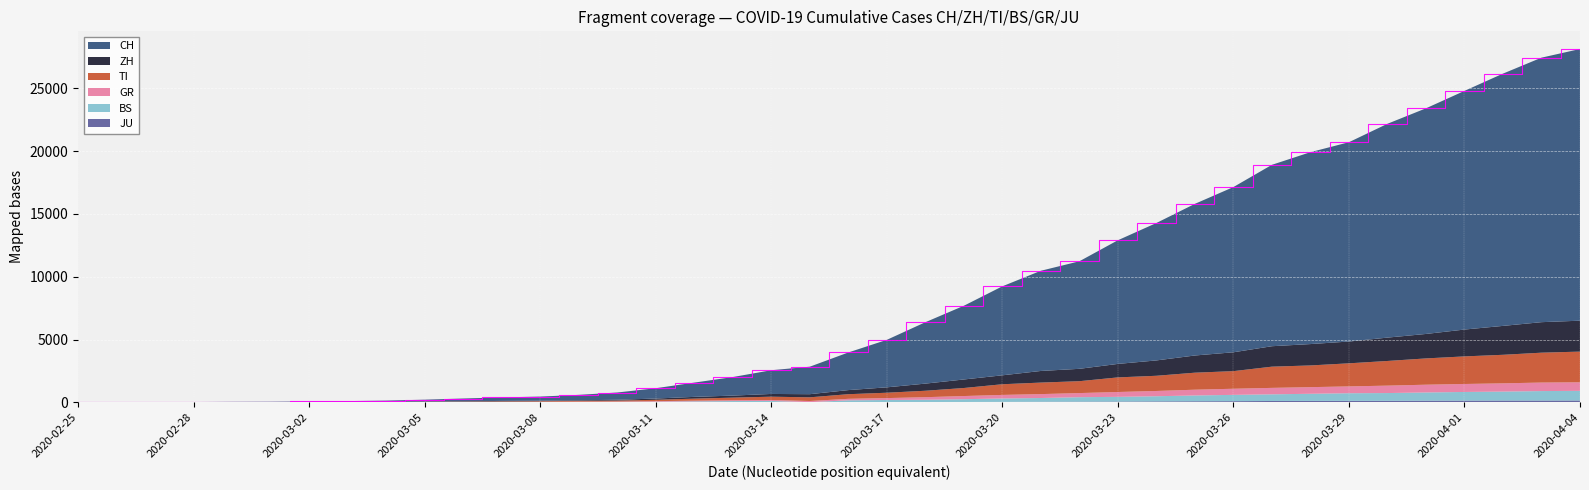

Reading left to right, transcribe all the data shown in this chart.

CH: 2020-02-25=0	2020-02-26=4	2020-02-27=8	2020-02-28=20	2020-02-29=30	2020-03-01=36	2020-03-02=50	2020-03-03=70	2020-03-04=98	2020-03-05=143	2020-03-06=219	2020-03-07=281	2020-03-08=328	2020-03-09=429	2020-03-10=580	2020-03-11=820	2020-03-12=1135	2020-03-13=1475	2020-03-14=1887	2020-03-15=2187	2020-03-16=2993	2020-03-17=3778	2020-03-18=4883	2020-03-19=5864	2020-03-20=7080	2020-03-21=7972	2020-03-22=8556	2020-03-23=9839	2020-03-24=10935	2020-03-25=12066	2020-03-26=13146	2020-03-27=14434	2020-03-28=15268	2020-03-29=15861	2020-03-30=17014	2020-03-31=17953	2020-04-01=18990	2020-04-02=20074	2020-04-03=21047	2020-04-04=21617
ZH: 2020-02-25=0	2020-02-26=0	2020-02-27=2	2020-02-28=2	2020-02-29=6	2020-03-01=7	2020-03-02=10	2020-03-03=13	2020-03-04=15	2020-03-05=23	2020-03-06=29	2020-03-07=34	2020-03-08=40	2020-03-09=49	2020-03-10=62	2020-03-11=101	2020-03-12=140	2020-03-13=163	2020-03-14=218	2020-03-15=250	2020-03-16=326	2020-03-17=429	2020-03-18=568	2020-03-19=679	2020-03-20=711	2020-03-21=925	2020-03-22=984	2020-03-23=1073	2020-03-24=1221	2020-03-25=1368	2020-03-26=1500	2020-03-27=1627	2020-03-28=1701	2020-03-29=1733	2020-03-30=1859	2020-03-31=1947	2020-04-01=2136	2020-04-02=2300	2020-04-03=2428	2020-04-04=2461
TI: 2020-02-25=0	2020-02-26=1	2020-02-27=1	2020-02-28=1	2020-02-29=2	2020-03-01=2	2020-03-02=4	2020-03-03=8	2020-03-04=13	2020-03-05=25	2020-03-06=28	2020-03-07=41	2020-03-08=49	2020-03-09=61	2020-03-10=75	2020-03-11=108	2020-03-12=163	2020-03-13=206	2020-03-14=265	2020-03-15=293	2020-03-16=368	2020-03-17=426	2020-03-18=511	2020-03-19=638	2020-03-20=849	2020-03-21=916	2020-03-22=945	2020-03-23=1162	2020-03-24=1209	2020-03-25=1354	2020-03-26=1401	2020-03-27=1688	2020-03-28=1727	2020-03-29=1837	2020-03-30=1962	2020-03-31=2091	2020-04-01=2195	2020-04-02=2271	2020-04-03=2377	2020-04-04=2442
BS: 2020-02-25=0	2020-02-26=0	2020-02-27=1	2020-02-28=1	2020-02-29=1	2020-03-01=1	2020-03-02=1	2020-03-03=3	2020-03-04=3	2020-03-05=8	2020-03-06=15	2020-03-07=21	2020-03-08=24	2020-03-09=28	2020-03-10=33	2020-03-11=49	2020-03-12=73	2020-03-13=92	2020-03-14=100	2020-03-15=0	2020-03-16=143	2020-03-17=164	2020-03-18=181	2020-03-19=220	2020-03-20=270	2020-03-21=297	2020-03-22=356	2020-03-23=374	2020-03-24=410	2020-03-25=462	2020-03-26=501	2020-03-27=530	2020-03-28=569	2020-03-29=605	2020-03-30=617	2020-03-31=653	2020-04-01=687	2020-04-02=714	2020-04-03=754	2020-04-04=767
GR: 2020-02-25=0	2020-02-26=2	2020-02-27=2	2020-02-28=6	2020-02-29=6	2020-03-01=6	2020-03-02=9	2020-03-03=10	2020-03-04=13	2020-03-05=15	2020-03-06=16	2020-03-07=18	2020-03-08=19	2020-03-09=28	2020-03-10=32	2020-03-11=44	2020-03-12=53	2020-03-13=65	2020-03-14=73	2020-03-15=93	2020-03-16=118	2020-03-17=152	2020-03-18=204	2020-03-19=252	2020-03-20=283	2020-03-21=311	2020-03-22=327	2020-03-23=386	2020-03-24=419	2020-03-25=458	2020-03-26=487	2020-03-27=513	2020-03-28=527	2020-03-29=542	2020-03-30=591	2020-03-31=617	2020-04-01=635	2020-04-02=655	2020-04-03=678	2020-04-04=680
JU: 2020-02-25=0	2020-02-26=0	2020-02-27=1	2020-02-28=1	2020-02-29=1	2020-03-01=1	2020-03-02=1	2020-03-03=2	2020-03-04=2	2020-03-05=4	2020-03-06=4	2020-03-07=5	2020-03-08=5	2020-03-09=7	2020-03-10=7	2020-03-11=7	2020-03-12=12	2020-03-13=17	2020-03-14=18	2020-03-15=19	2020-03-16=25	2020-03-17=29	2020-03-18=32	2020-03-19=36	2020-03-20=44	2020-03-21=54	2020-03-22=61	2020-03-23=69	2020-03-24=82	2020-03-25=92	2020-03-26=100	2020-03-27=114	2020-03-28=119	2020-03-29=127	2020-03-30=128	2020-03-31=140	2020-04-01=145	2020-04-02=149	2020-04-03=149	2020-04-04=154